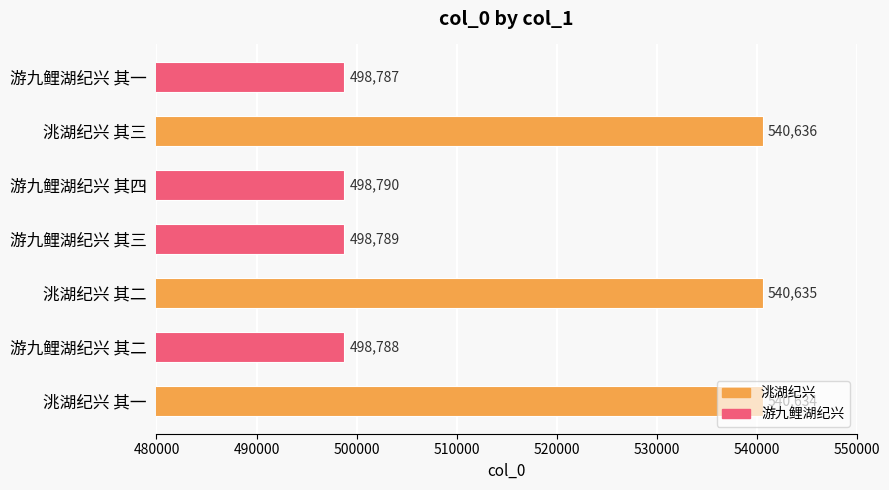

What is the ratio of the value at 洮湖纪兴 其一 to the value at 洮湖纪兴 其三?

1.0